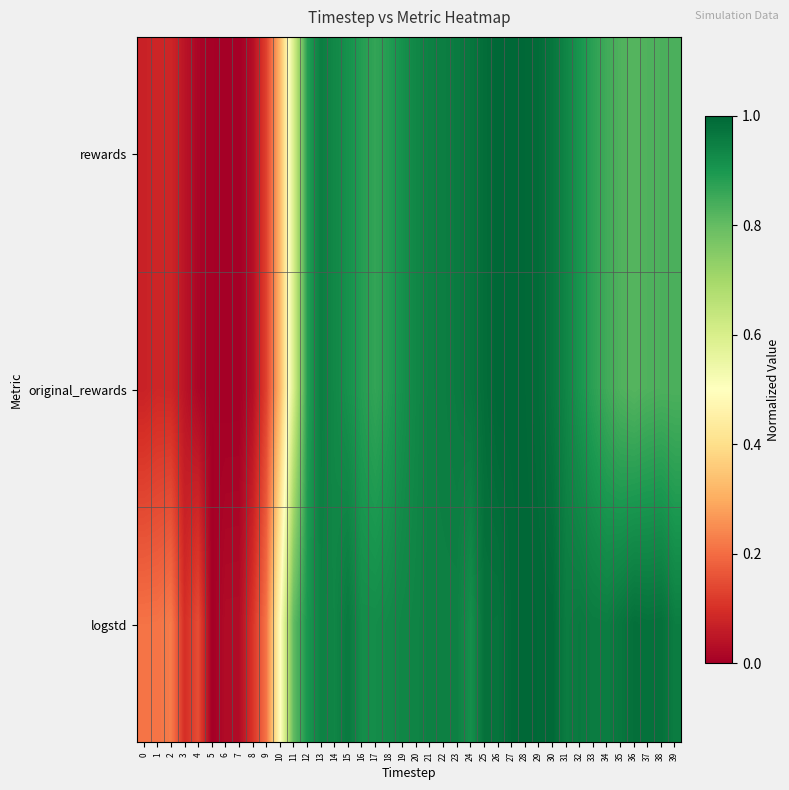

Count the number of categories in the chart.

40